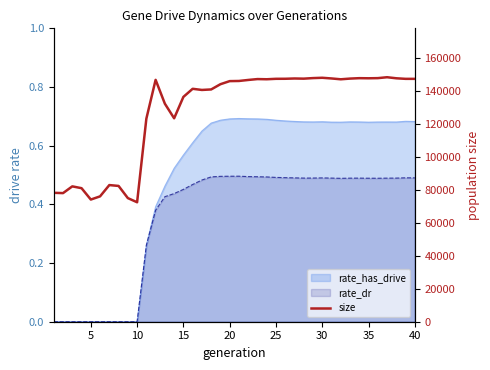

How many values exceed 146932?

19